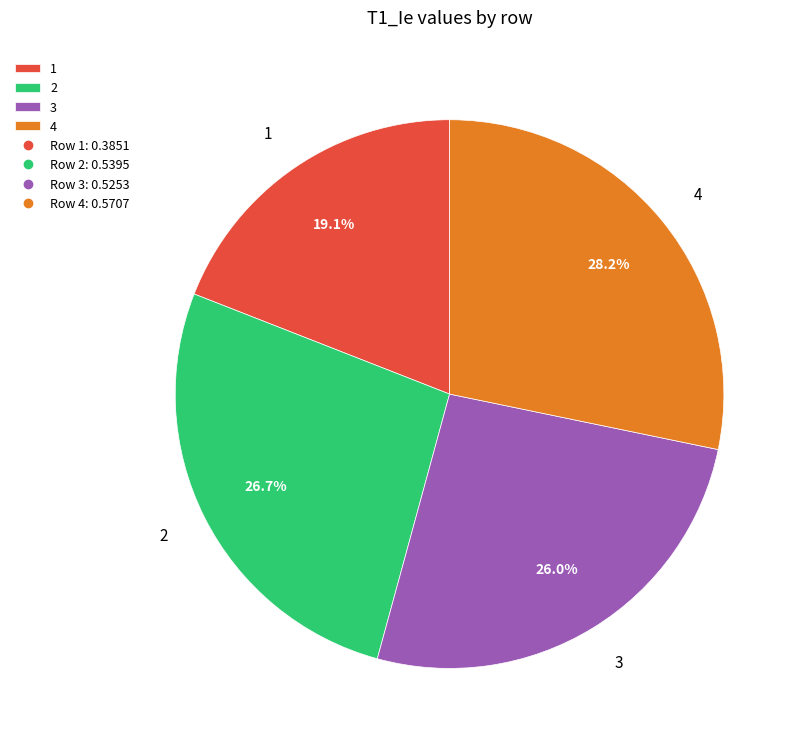

To the nearest percent, what is the difference between the largest and smallest slice percentages?

9%